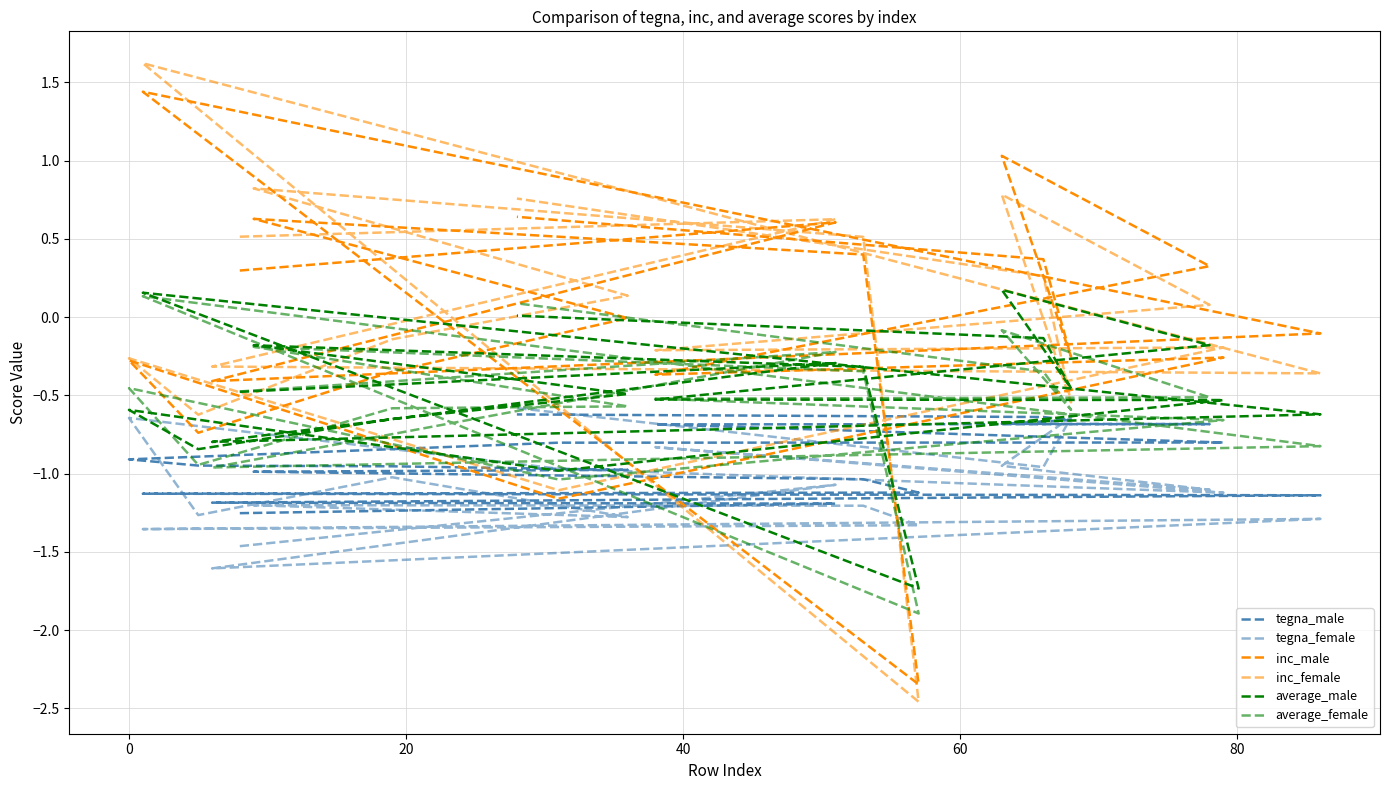

How many times do average_male and average_female cross each other?

8